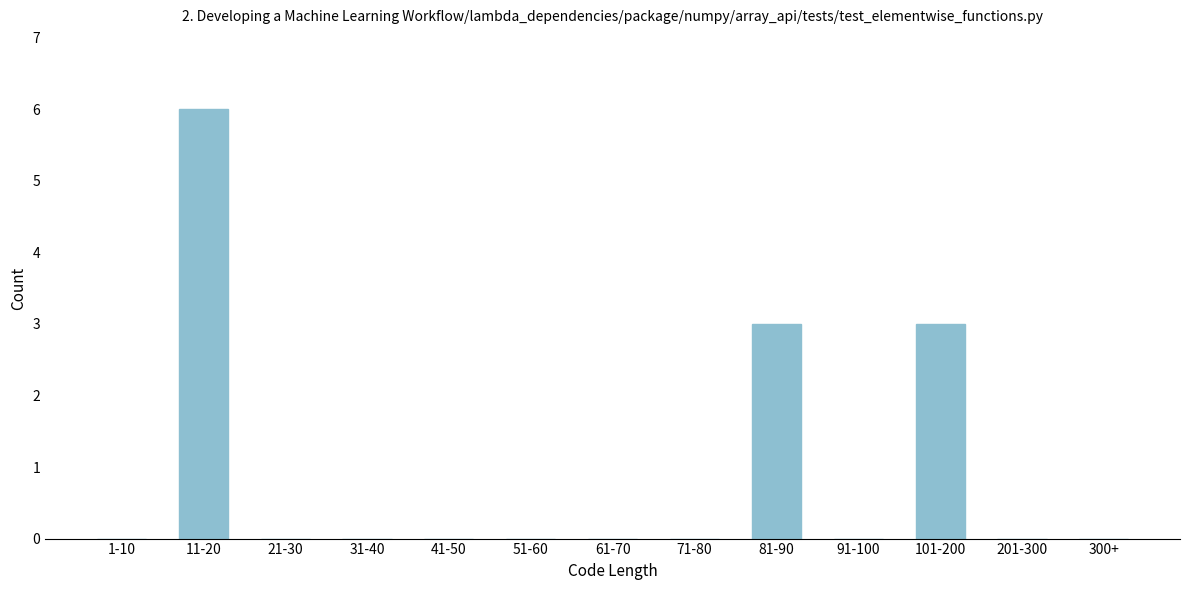

Reading right to left, extract all data points from this chart.

300+=0	201-300=0	101-200=3	91-100=0	81-90=3	71-80=0	61-70=0	51-60=0	41-50=0	31-40=0	21-30=0	11-20=6	1-10=0